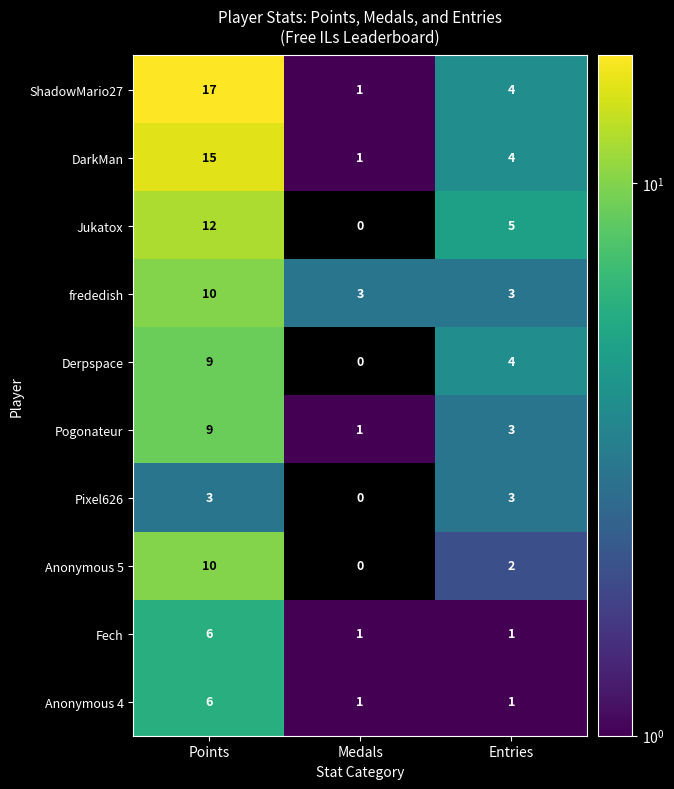

What is the sum of the Fech values at Points and Entries?

7